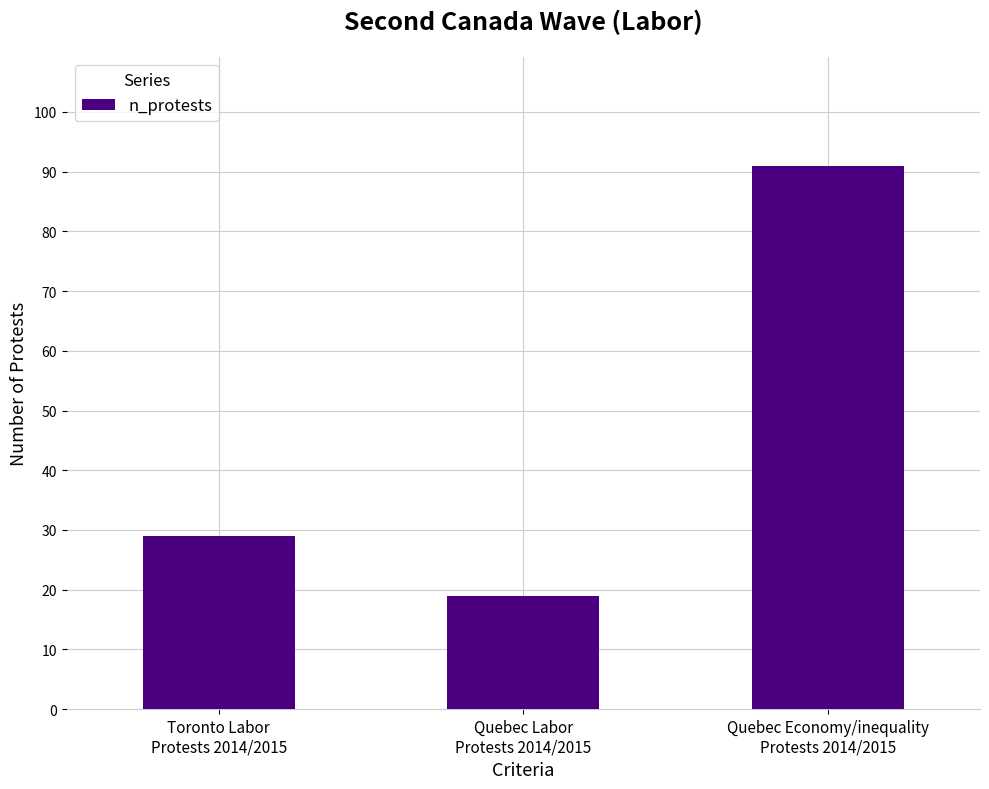

What is the average value?

46